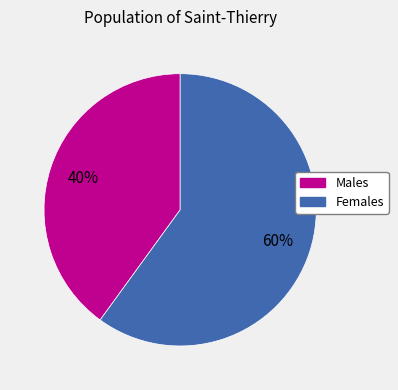

Is the sum of Males and Females greater than half?

Yes